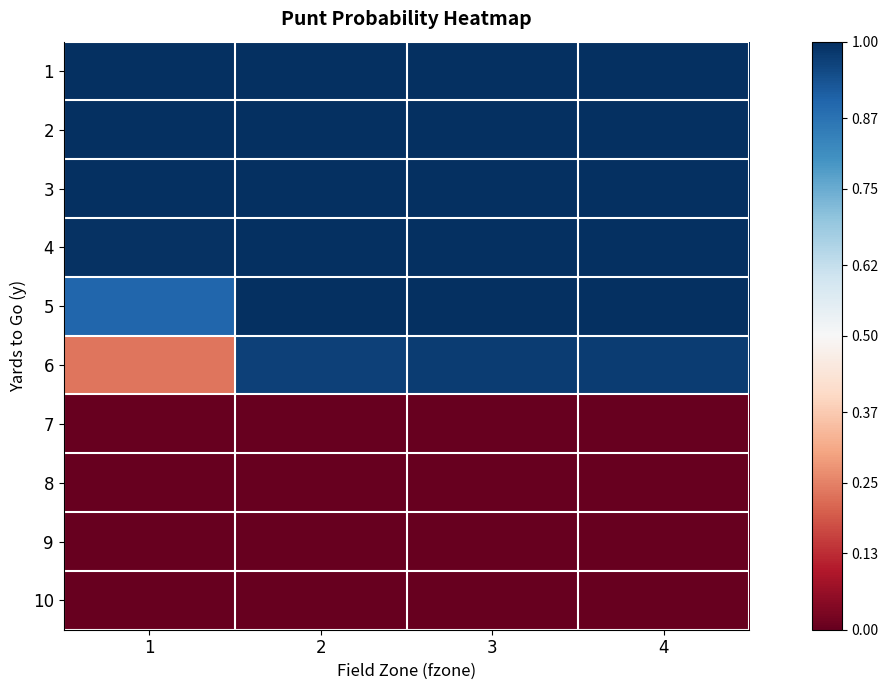

Which series has the widest spread of values?

6